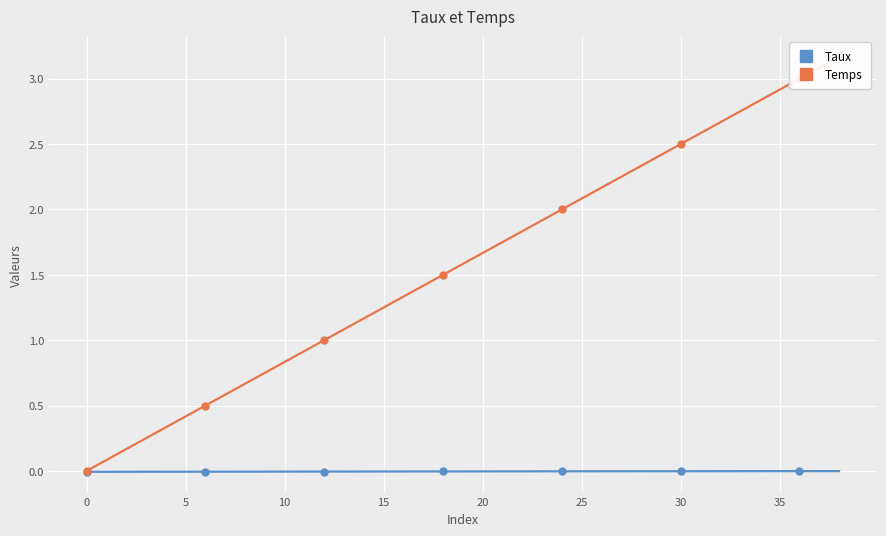

True or false: Taux and Temps cross at least once.

False